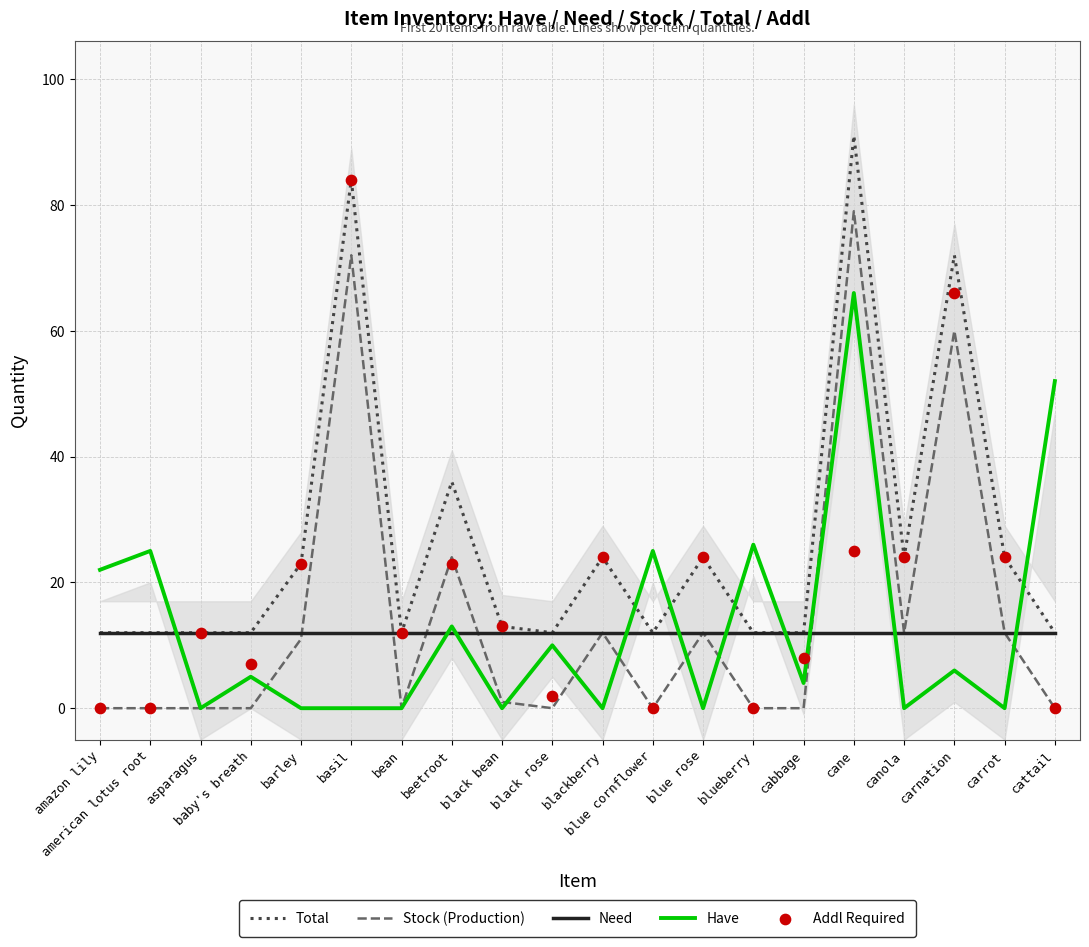

Which series contains the lowest Y value?

Stock (Production)